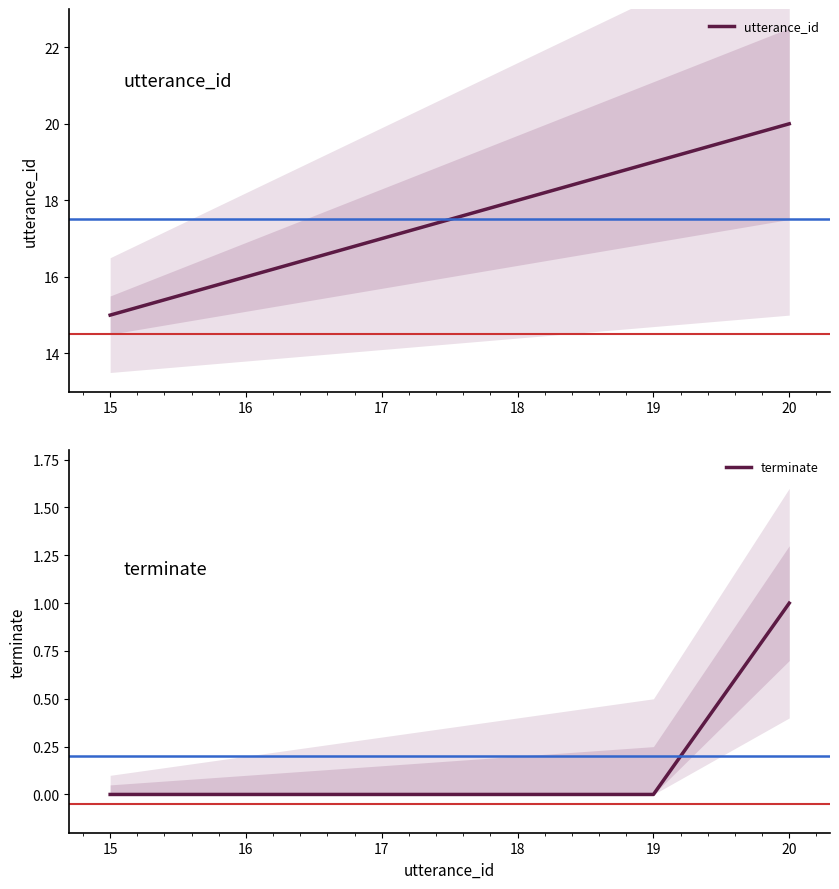

How many values in the utterance_id series exceed 18?

2